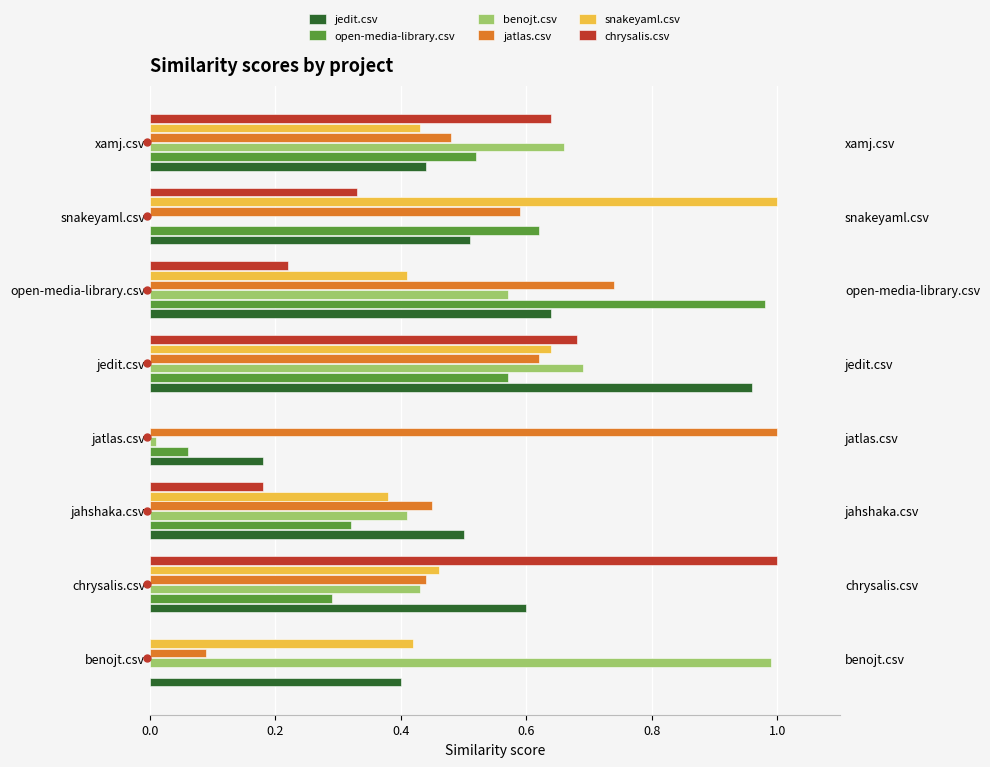

List the series in order of their peak value, highest first.

jatlas.csv, snakeyaml.csv, chrysalis.csv, benojt.csv, open-media-library.csv, jedit.csv